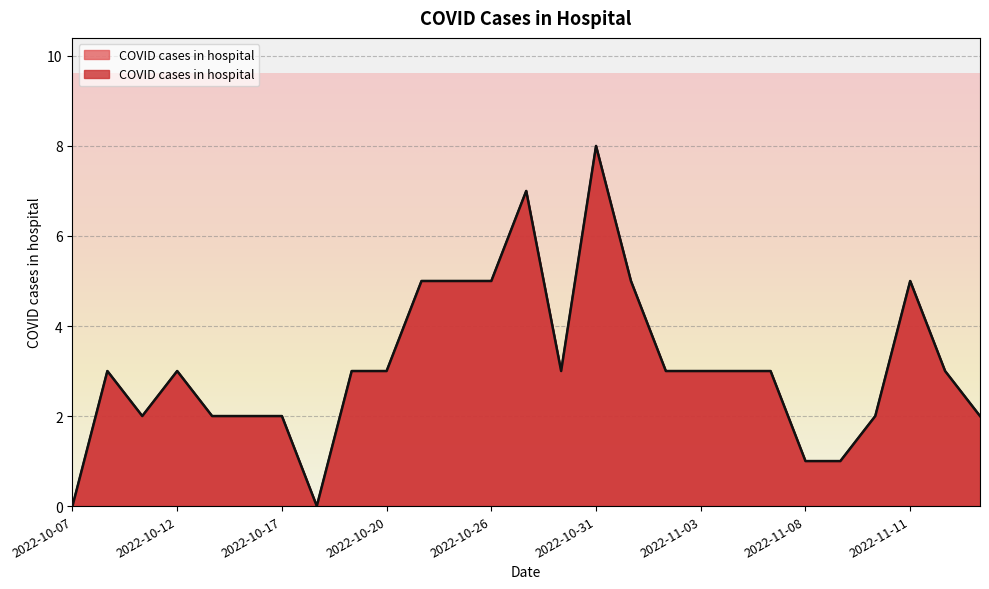

Count the values in the range 2 to 5.

21